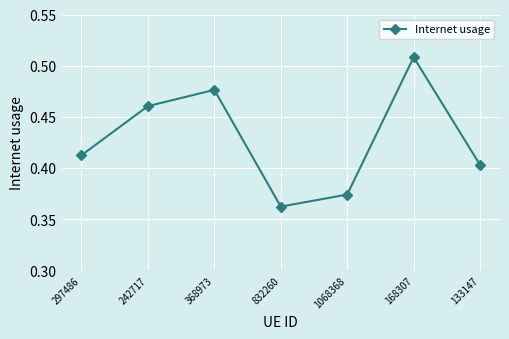

What is the change in value from 1068368 to 168307?

+0.1